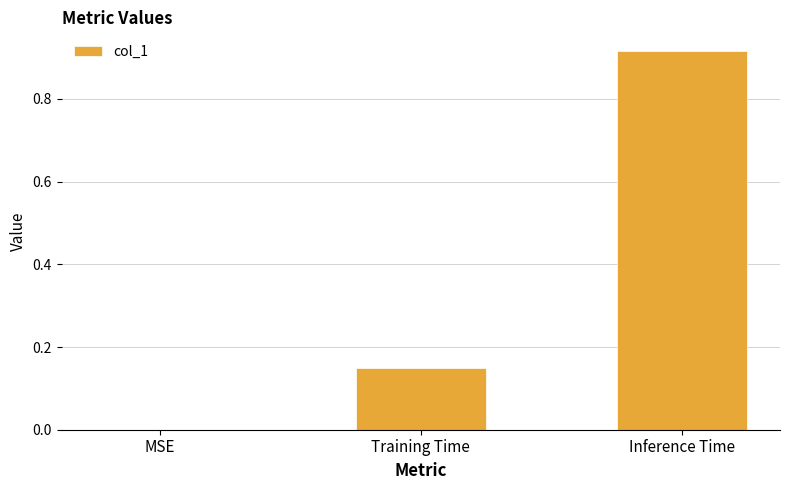

Between Training Time and MSE, which is larger?

Training Time